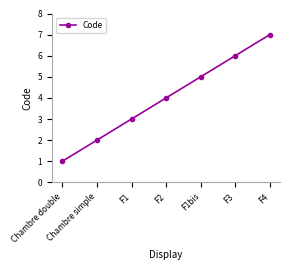

What is the value of the 7th point from the left?

7